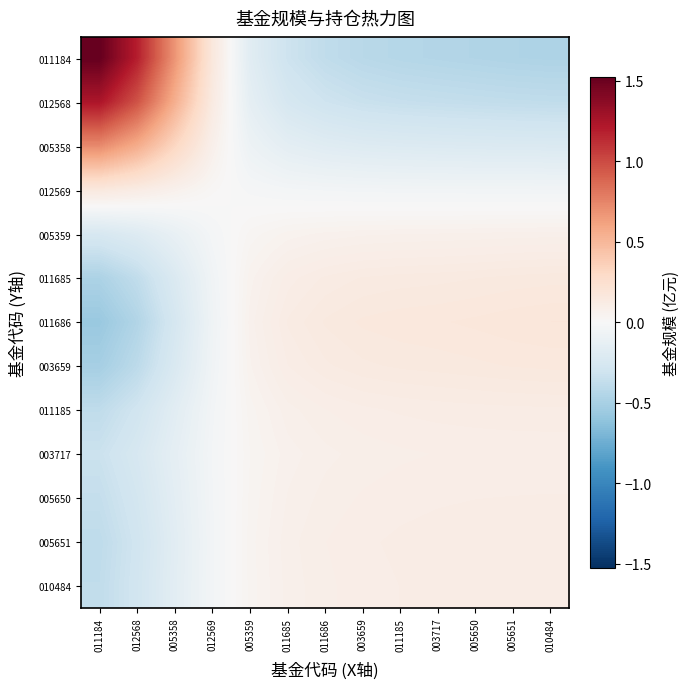

Which category has the lowest value across all series?

011184